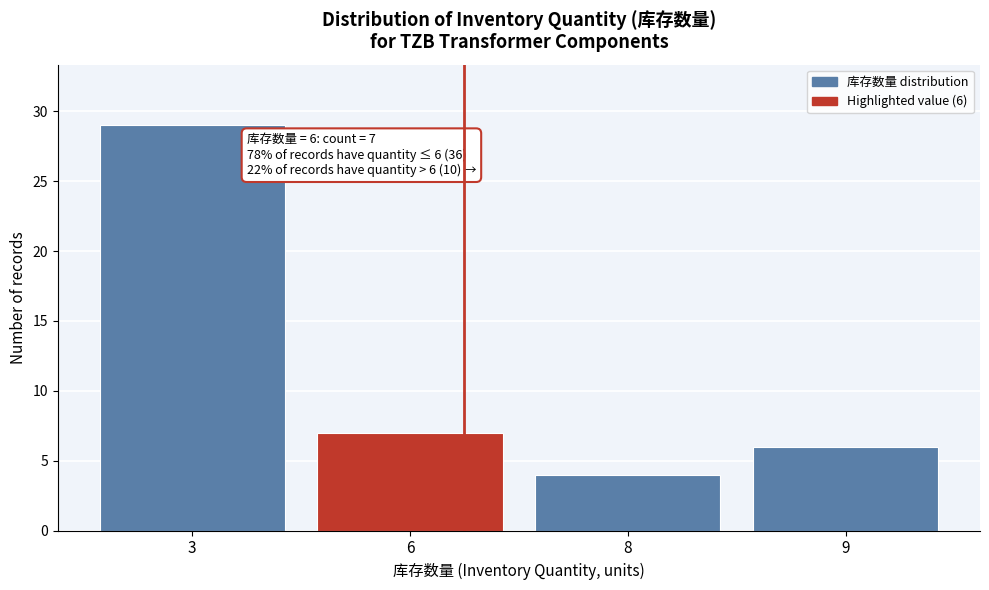

Reading left to right, list all the values displayed in this chart.

3=29	6=7	8=4	9=6